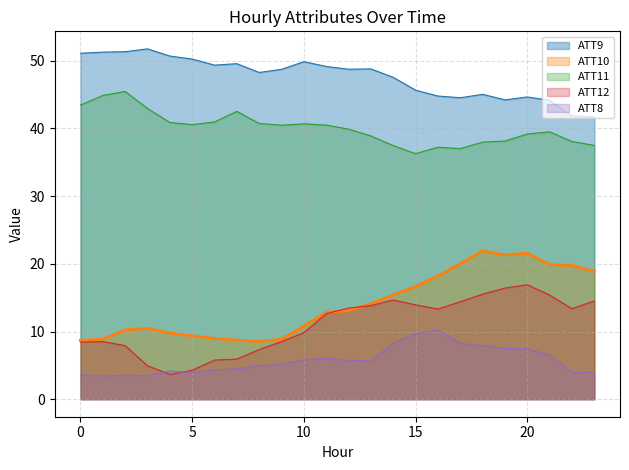

True or false: ATT10 has more than 0 interior local peaks.

True